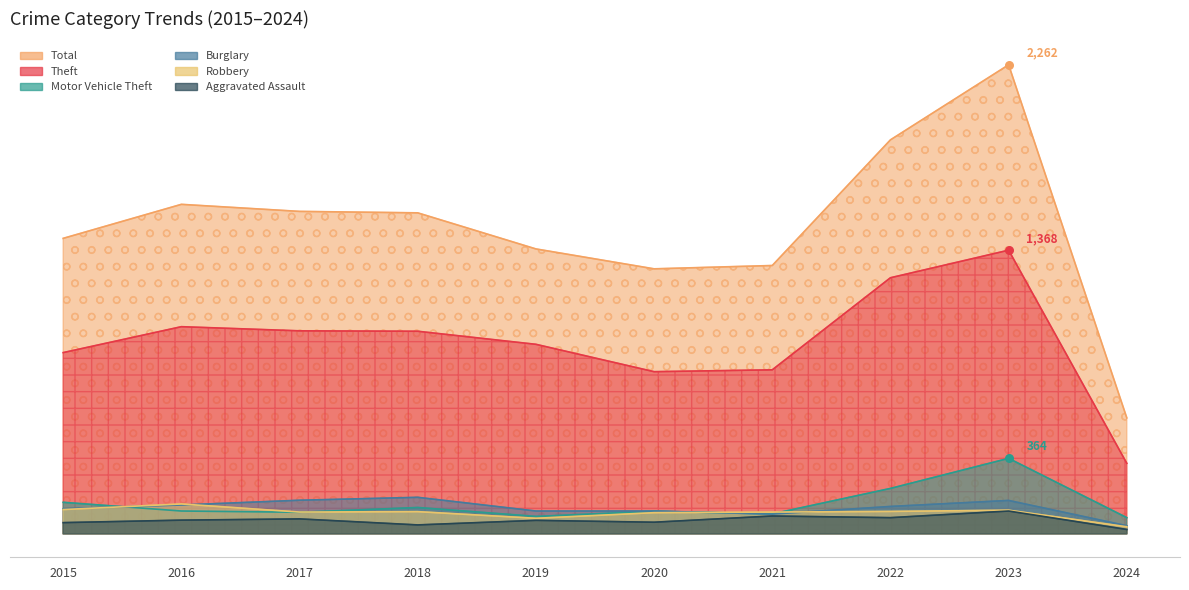

Which series contains the highest Y value?

Total